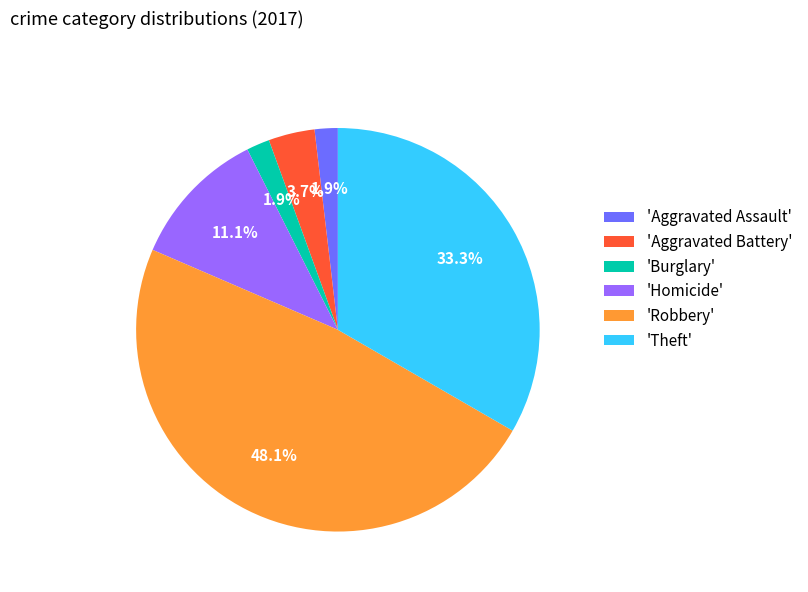

Which has a higher value, 'Robbery' or 'Theft'?

'Robbery'